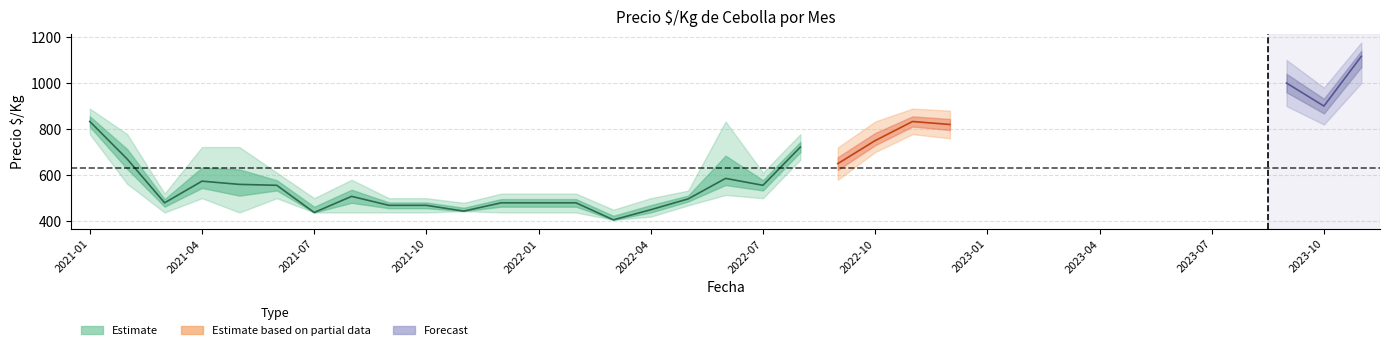

True or false: Precio_low and Precio_mean cross at least once.

False